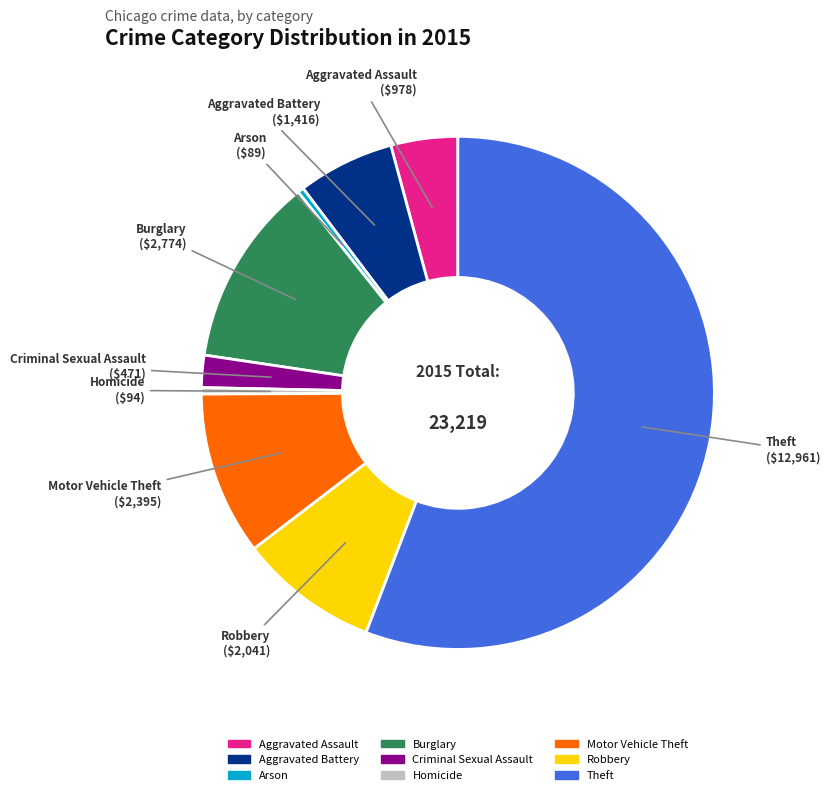

Is the sum of Criminal Sexual Assault and Burglary greater than half?

No